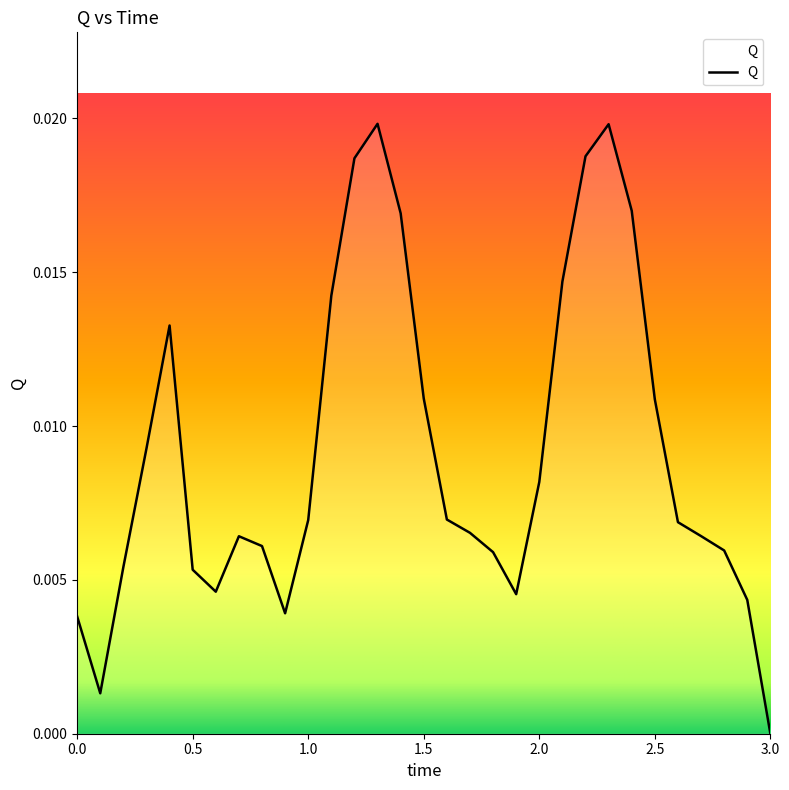

Which label corresponds to the largest value in the chart?

1.3